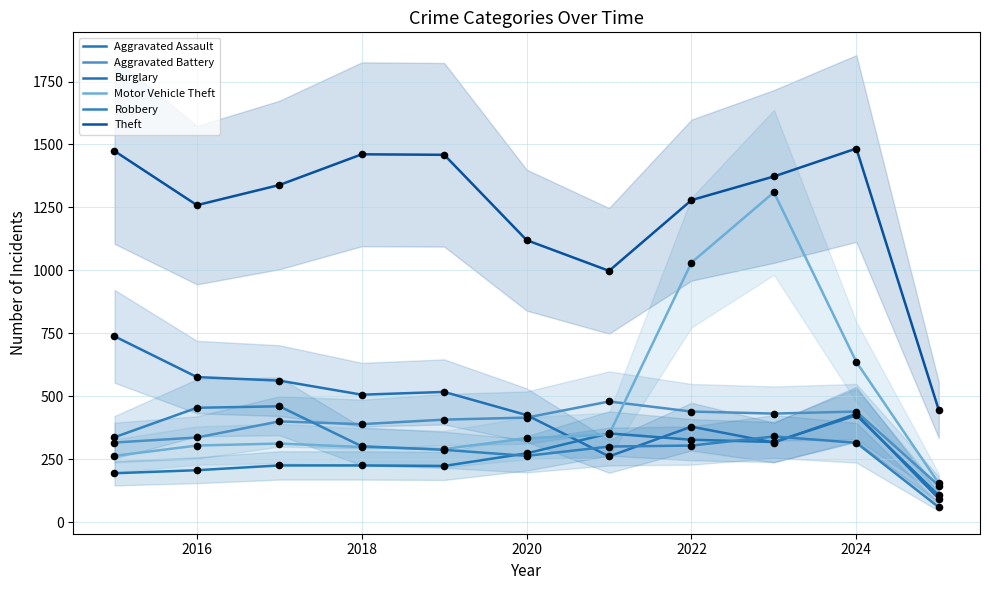

Which series has the largest total across all categories?

Theft